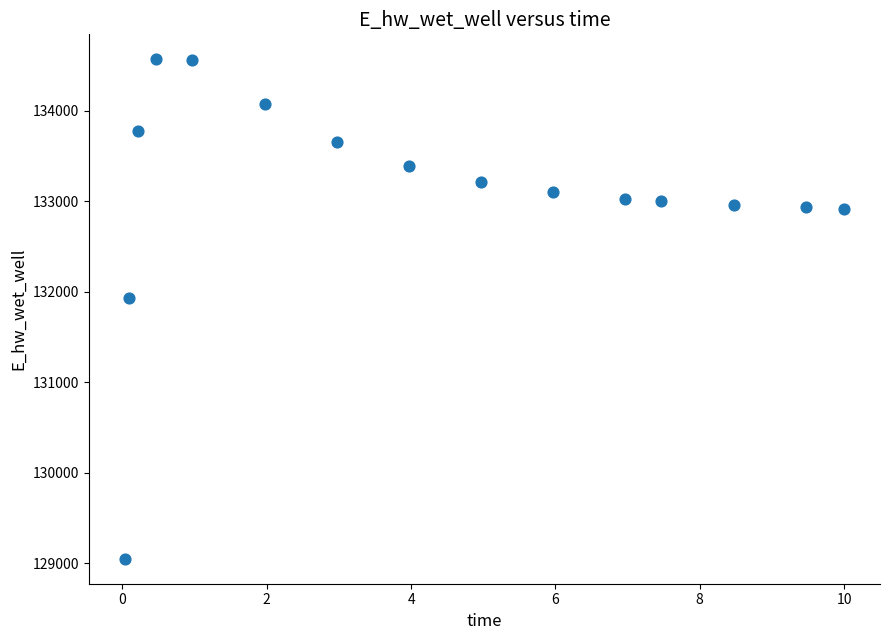

What Y value in the scatter plot is closest to 131806?

131926.4